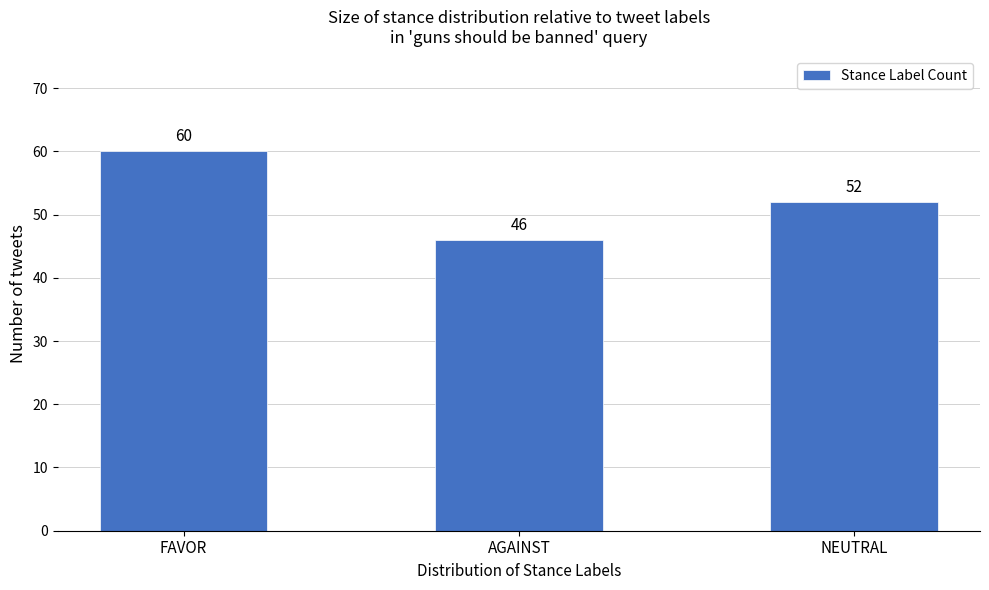

Reading left to right, extract all data points from this chart.

FAVOR=60	AGAINST=46	NEUTRAL=52